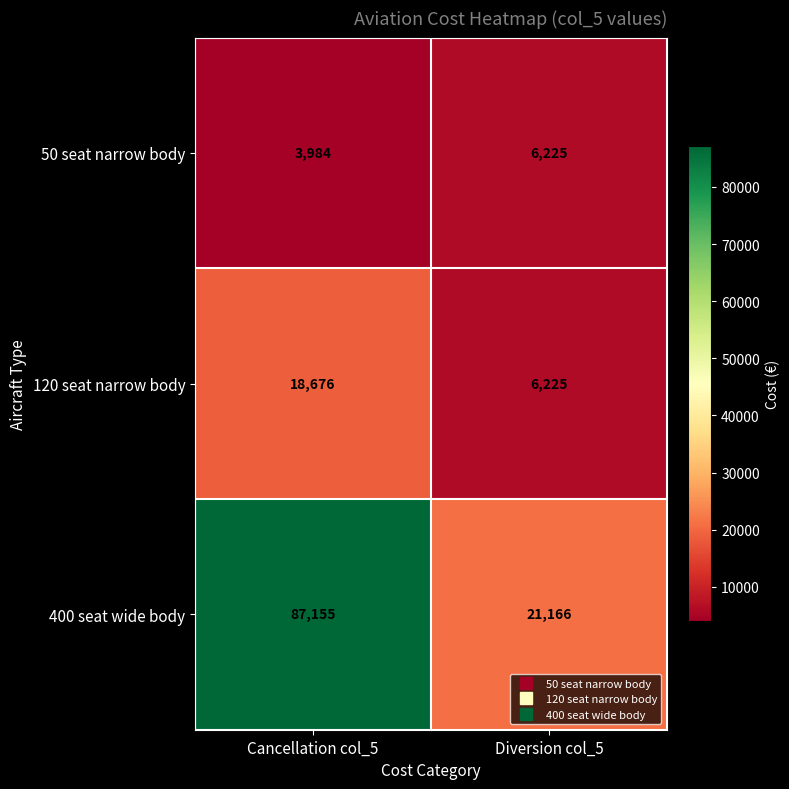

What is the difference between the maximum and minimum values in the 120 seat narrow body series?

12451